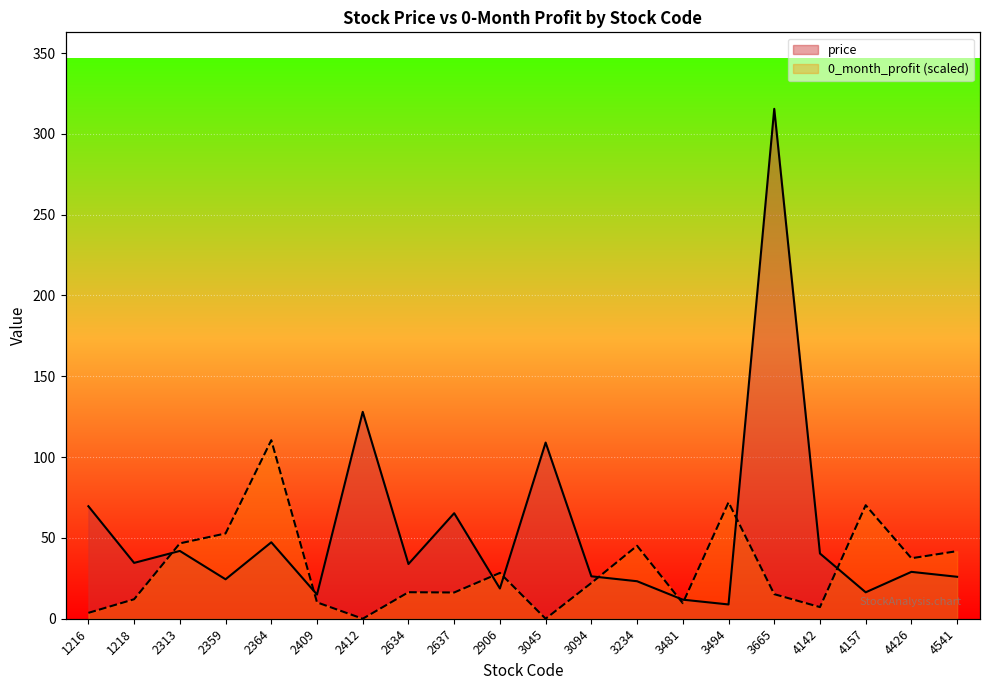

Is it true that price equals 11.8 at 3481?

True